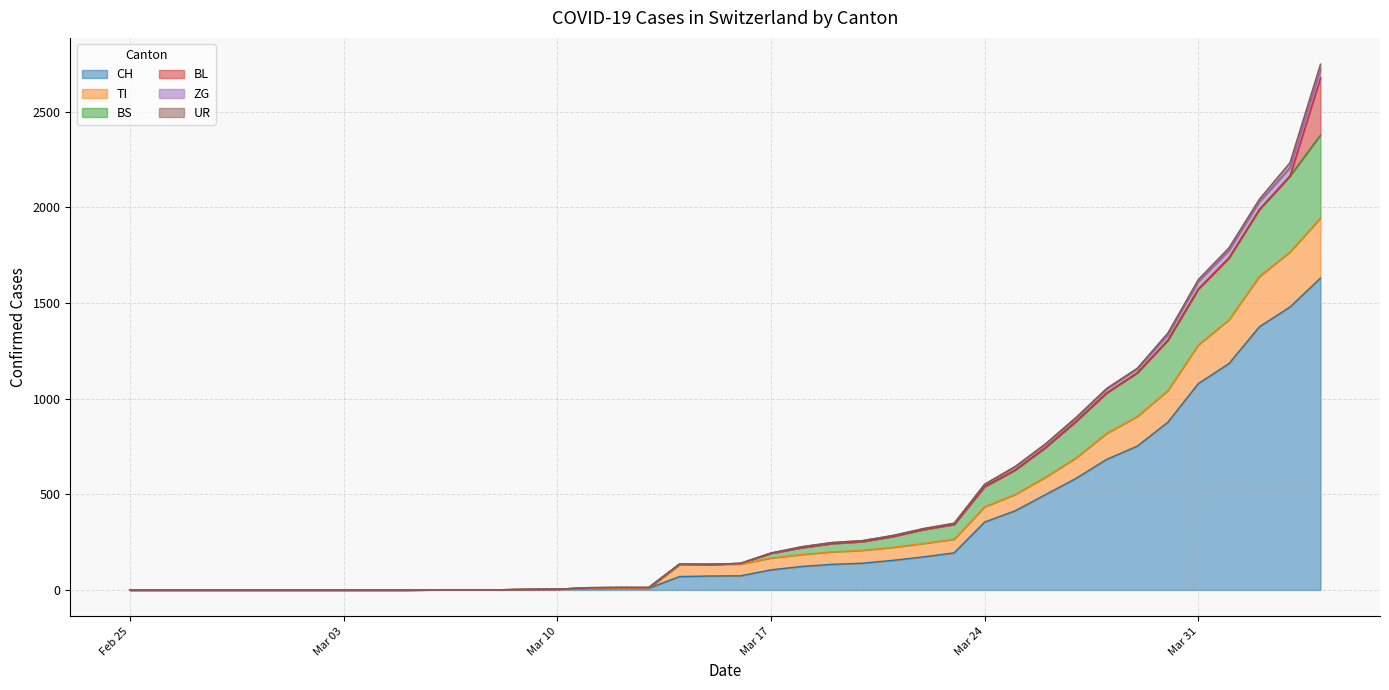

What is the maximum value for CH?

1630